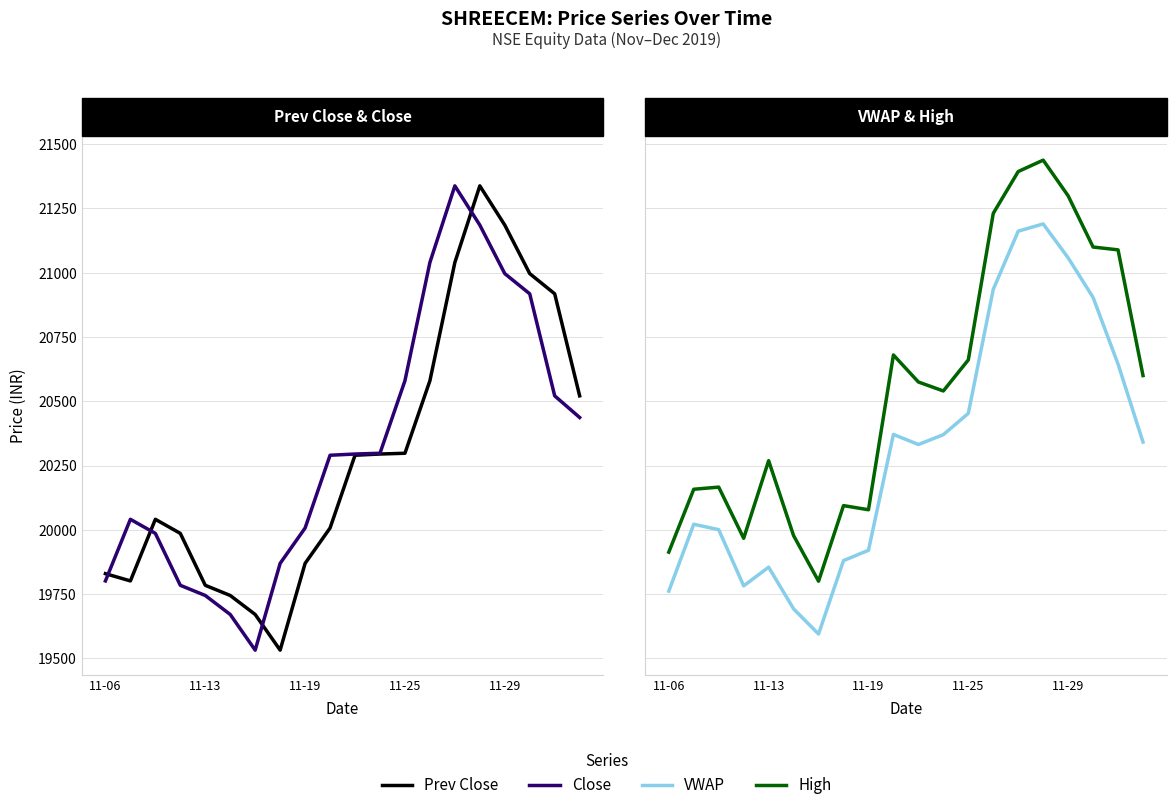

Is the value of Close at 6 greater than the value of Prev Close at 11-25?

No